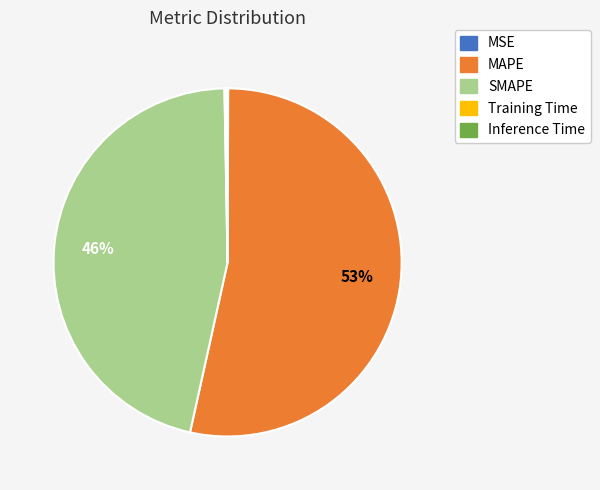

The SMAPE slice represents 61% of the pie. True or false?

False